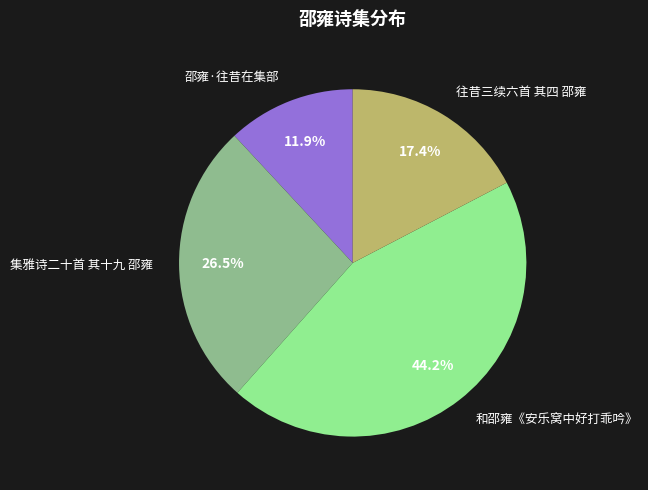

What is the smallest slice in the pie chart?

邵雍·往昔在集部